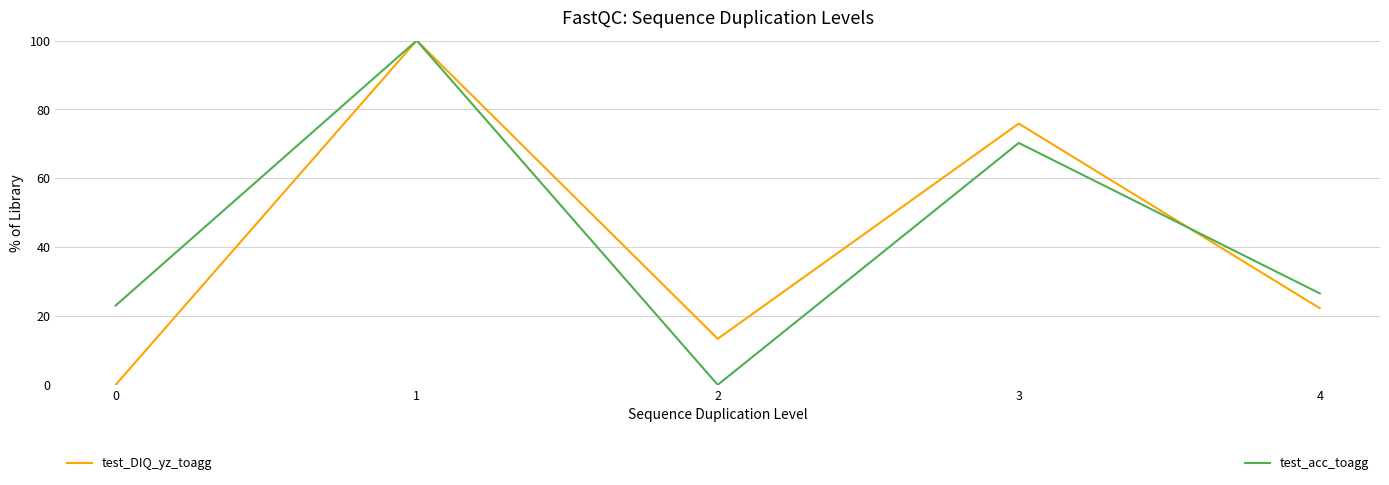

What is the total value across all series at 3?

146.1